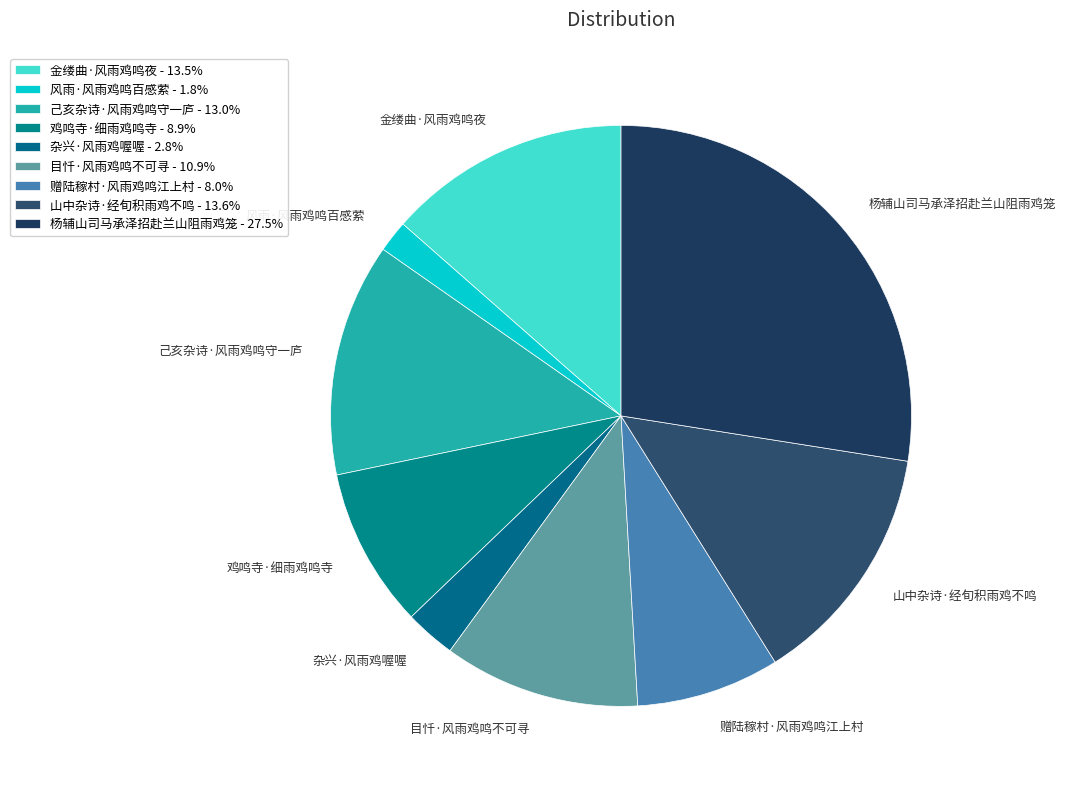

Do 杂兴·风雨鸡喔喔 and 目忏·风雨鸡鸣不可寻 together represent more than half of the pie?

No